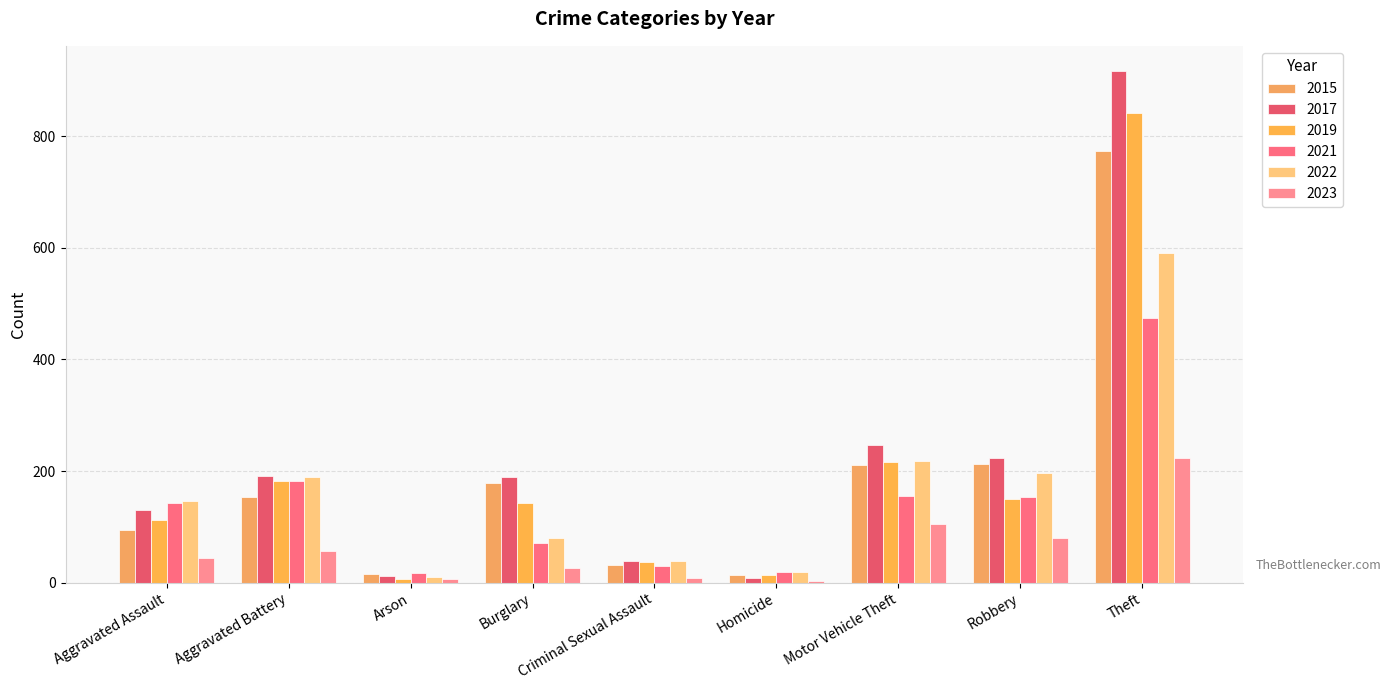

True or false: 2017 has a value of 282 at Burglary.

False